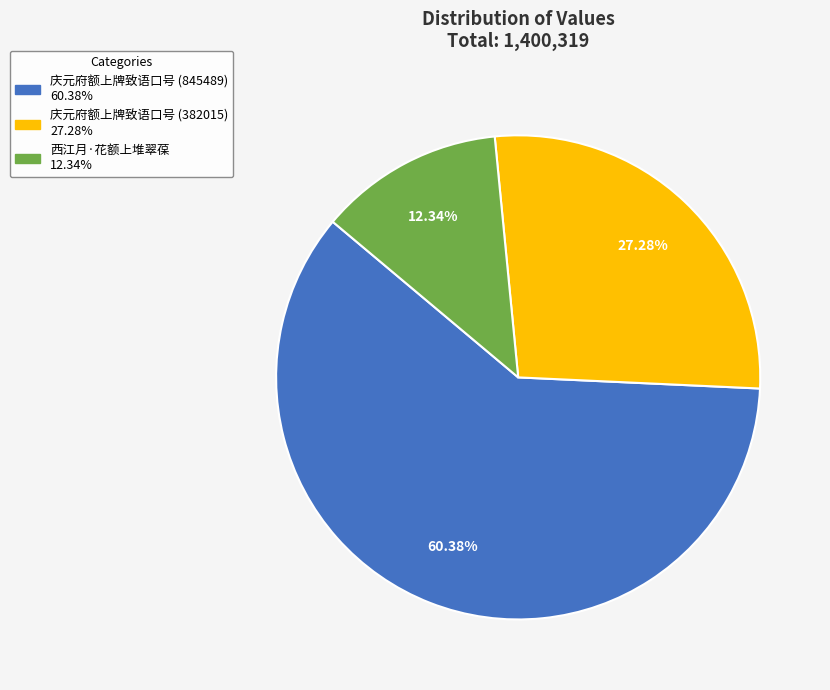

How many slices are in this pie chart?

3